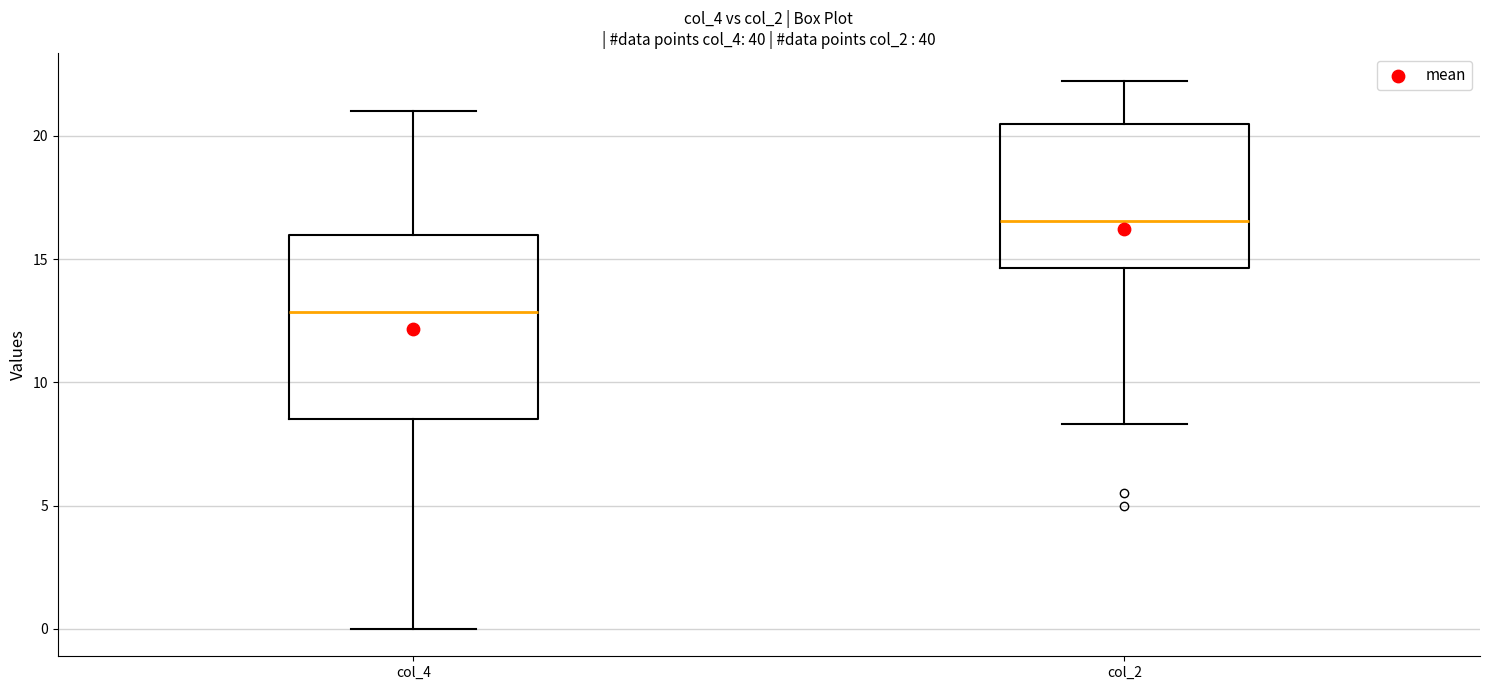

Where does the median line of the box for col_2 sit on the y-axis? The values are not printed on the chart, so give them approximately, as read against the axis.

16.5